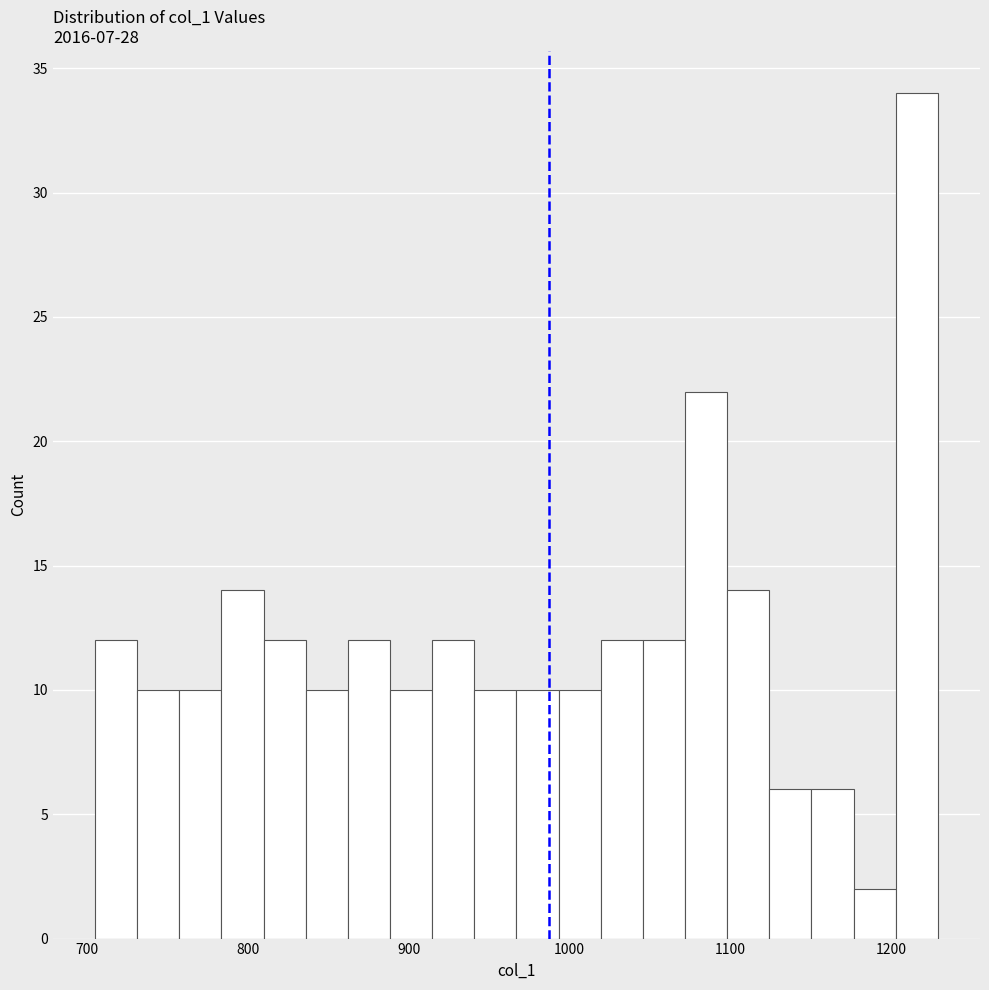

Read against the x-axis, roughly where is the centre of the tallest bar?

1220